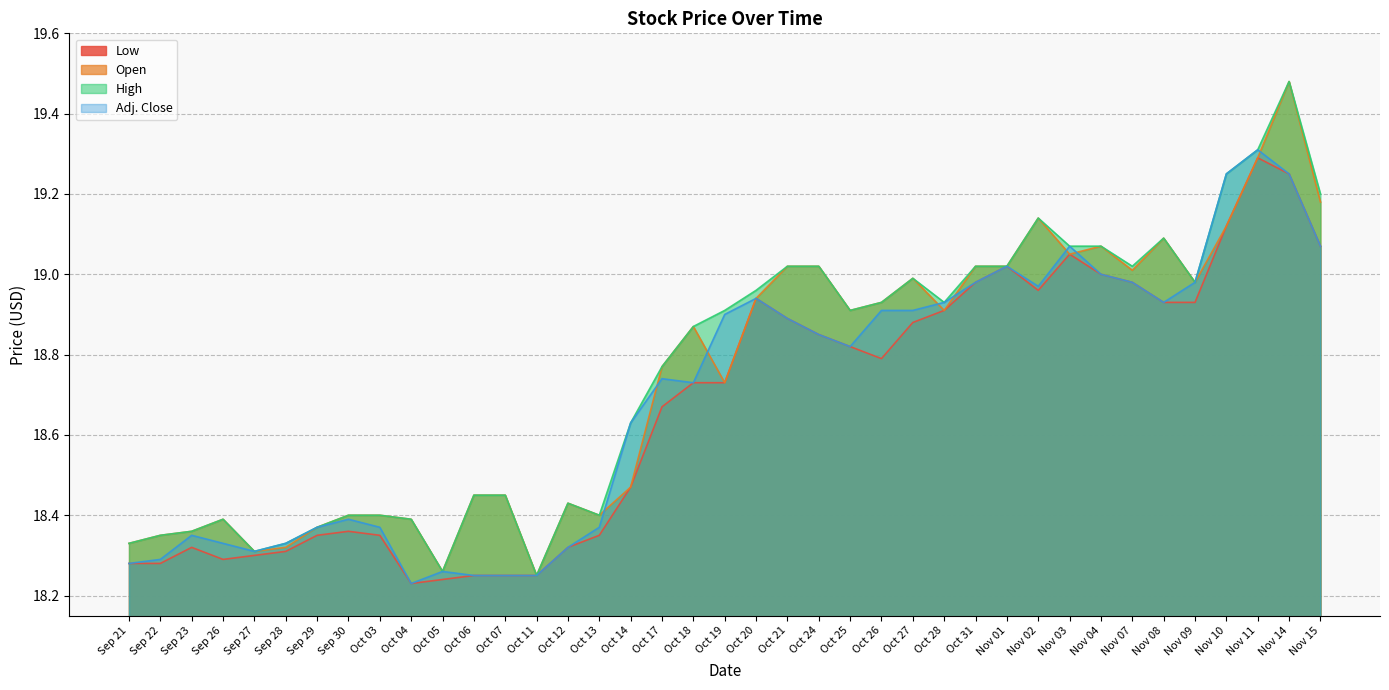

Reading left to right, what are all the values shown in this chart?

Low: Sep 21=18.3	Sep 22=18.3	Sep 23=18.3	Sep 26=18.3	Sep 27=18.3	Sep 28=18.3	Sep 29=18.4	Sep 30=18.4	Oct 03=18.4	Oct 04=18.2	Oct 05=18.2	Oct 06=18.2	Oct 07=18.2	Oct 11=18.2	Oct 12=18.3	Oct 13=18.4	Oct 14=18.5	Oct 17=18.7	Oct 18=18.7	Oct 19=18.7	Oct 20=18.9	Oct 21=18.9	Oct 24=18.9	Oct 25=18.8	Oct 26=18.8	Oct 27=18.9	Oct 28=18.9	Oct 31=19.0	Nov 01=19.0	Nov 02=19.0	Nov 03=19.1	Nov 04=19.0	Nov 07=19.0	Nov 08=18.9	Nov 09=18.9	Nov 10=19.1	Nov 11=19.3	Nov 14=19.2	Nov 15=19.1
Open: Sep 21=18.3	Sep 22=18.4	Sep 23=18.4	Sep 26=18.4	Sep 27=18.3	Sep 28=18.3	Sep 29=18.4	Sep 30=18.4	Oct 03=18.4	Oct 04=18.4	Oct 05=18.3	Oct 06=18.4	Oct 07=18.4	Oct 11=18.2	Oct 12=18.4	Oct 13=18.4	Oct 14=18.5	Oct 17=18.8	Oct 18=18.9	Oct 19=18.7	Oct 20=18.9	Oct 21=19.0	Oct 24=19.0	Oct 25=18.9	Oct 26=18.9	Oct 27=19.0	Oct 28=18.9	Oct 31=19.0	Nov 01=19.0	Nov 02=19.1	Nov 03=19.1	Nov 04=19.1	Nov 07=19.0	Nov 08=19.1	Nov 09=19.0	Nov 10=19.1	Nov 11=19.3	Nov 14=19.5	Nov 15=19.2
High: Sep 21=18.3	Sep 22=18.4	Sep 23=18.4	Sep 26=18.4	Sep 27=18.3	Sep 28=18.3	Sep 29=18.4	Sep 30=18.4	Oct 03=18.4	Oct 04=18.4	Oct 05=18.3	Oct 06=18.4	Oct 07=18.4	Oct 11=18.2	Oct 12=18.4	Oct 13=18.4	Oct 14=18.6	Oct 17=18.8	Oct 18=18.9	Oct 19=18.9	Oct 20=19.0	Oct 21=19.0	Oct 24=19.0	Oct 25=18.9	Oct 26=18.9	Oct 27=19.0	Oct 28=18.9	Oct 31=19.0	Nov 01=19.0	Nov 02=19.1	Nov 03=19.1	Nov 04=19.1	Nov 07=19.0	Nov 08=19.1	Nov 09=19.0	Nov 10=19.2	Nov 11=19.3	Nov 14=19.5	Nov 15=19.2
Adj. Close: Sep 21=18.3	Sep 22=18.3	Sep 23=18.4	Sep 26=18.3	Sep 27=18.3	Sep 28=18.3	Sep 29=18.4	Sep 30=18.4	Oct 03=18.4	Oct 04=18.2	Oct 05=18.3	Oct 06=18.2	Oct 07=18.2	Oct 11=18.2	Oct 12=18.3	Oct 13=18.4	Oct 14=18.6	Oct 17=18.7	Oct 18=18.7	Oct 19=18.9	Oct 20=18.9	Oct 21=18.9	Oct 24=18.9	Oct 25=18.8	Oct 26=18.9	Oct 27=18.9	Oct 28=18.9	Oct 31=19.0	Nov 01=19.0	Nov 02=19.0	Nov 03=19.1	Nov 04=19.0	Nov 07=19.0	Nov 08=18.9	Nov 09=19.0	Nov 10=19.2	Nov 11=19.3	Nov 14=19.2	Nov 15=19.1